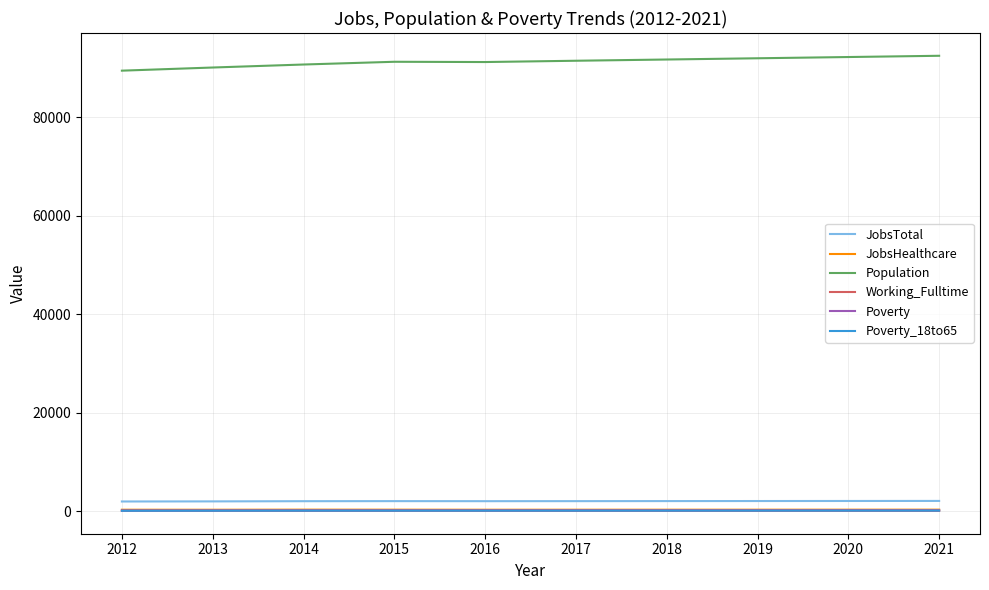

True or false: JobsTotal has a value of 1991 at 2013.

True